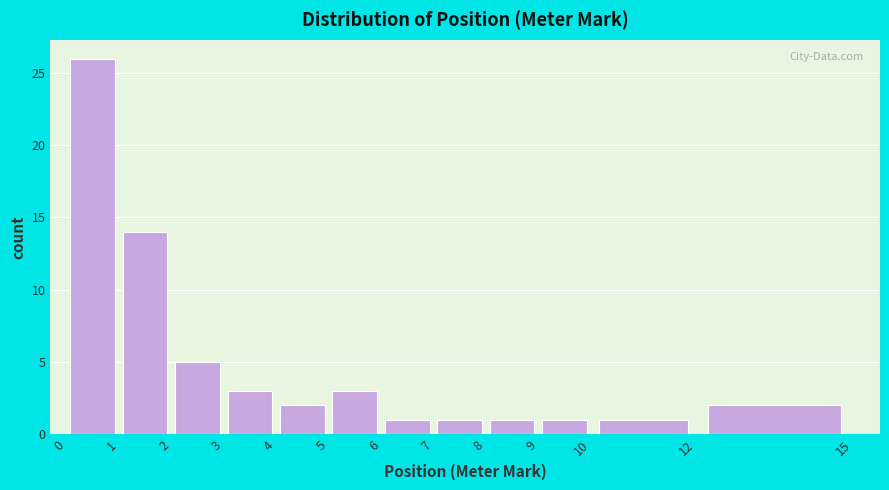

Reading left to right, transcribe this chart: for each bar, give the range it covers on the x-axis and its height. The values are not printed on the chart, so give them approximately, as read against the axis.

0 to 1: 26
1 to 2: 14
2 to 3: 5
3 to 4: 3
4 to 5: 2
5 to 6: 3
6 to 7: 1
7 to 8: 1
8 to 9: 1
9 to 10: 1
10 to 12: 1
12 to 15: 2